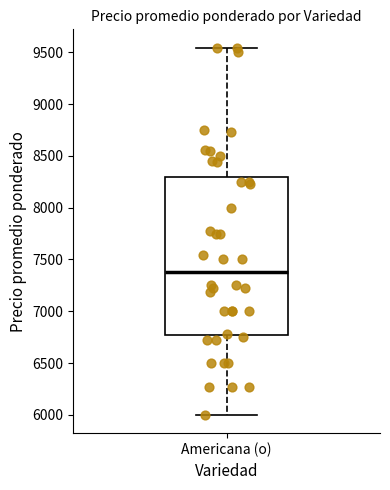

Read this box plot against the y-axis: the position of the median line, the range covered by the box, and the ends of both whiskers. The values are not printed on the chart, so give them approximately, as read against the axis.

median 7400, box 6750 to 8300, whiskers 6000 to 9550